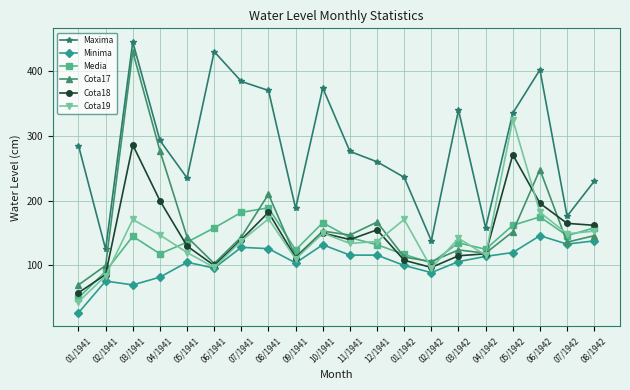

The value of Maxima at 07/1942 is 176. True or false?

True